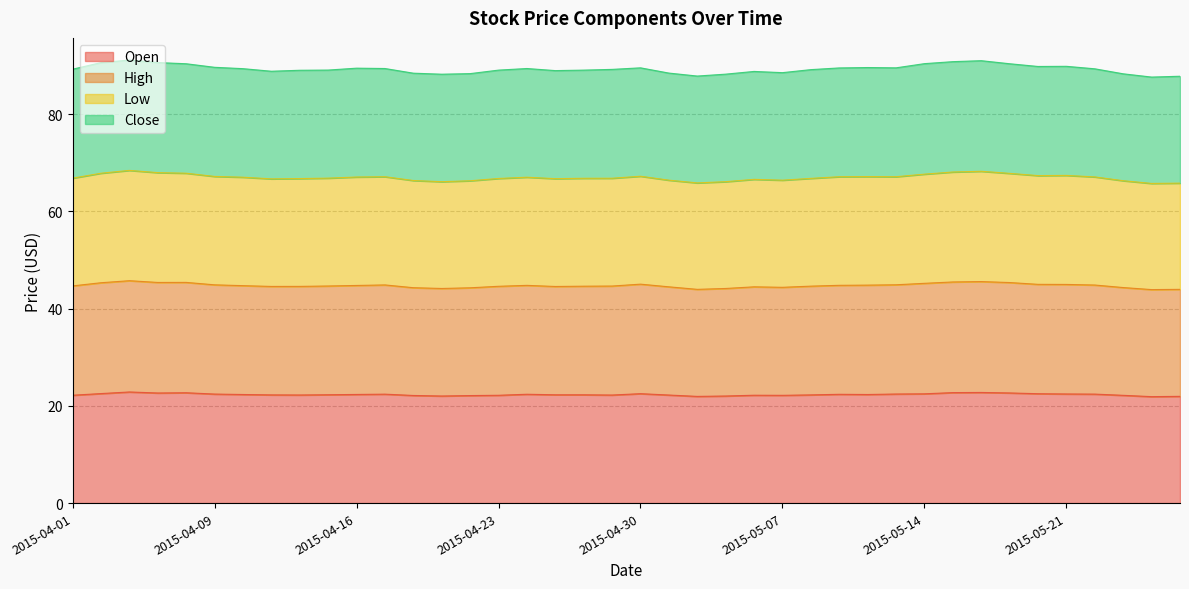

What is the spread (max minus min) of values at 2015-04-17?

67.0